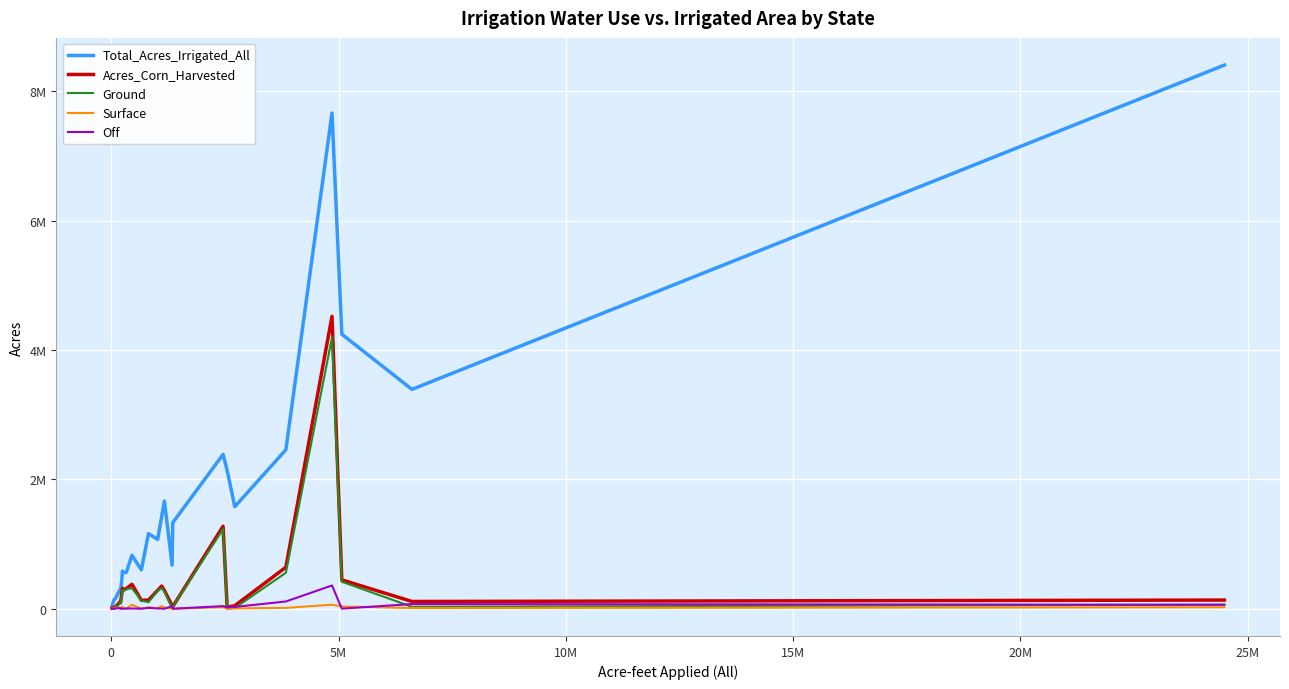

What are all the series names shown in the legend?

Total_Acres_Irrigated_All, Acres_Corn_Harvested, Ground, Surface, Off